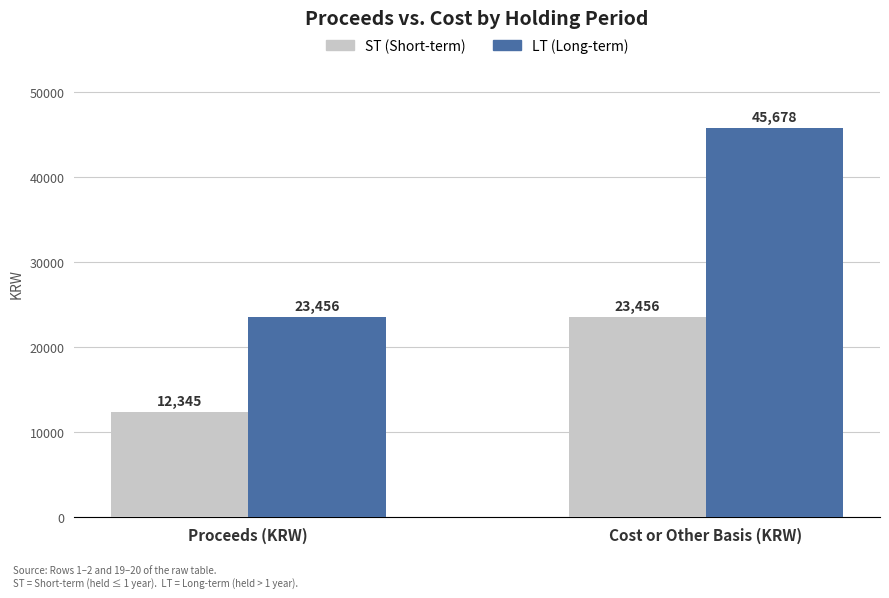

Which series has the widest spread of values?

LT (Long-term)